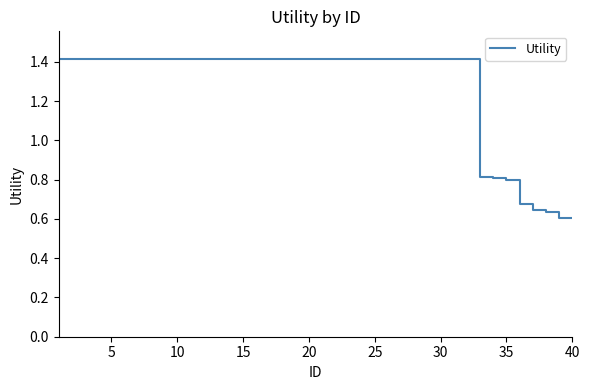

What is the maximum value shown in the chart?

1.4